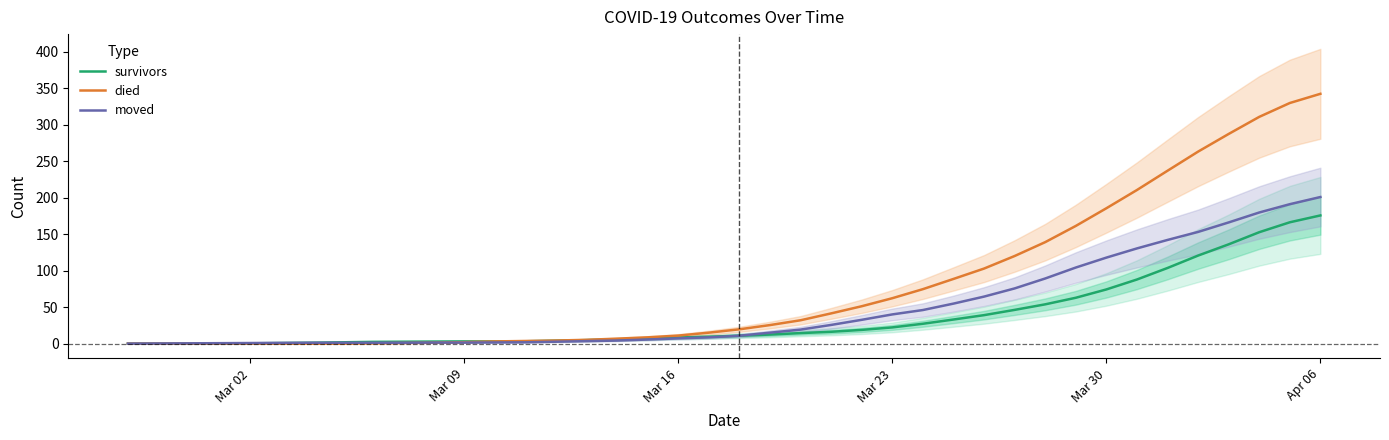

Rank the series by their maximum value, from highest to lowest.

died, moved, survivors